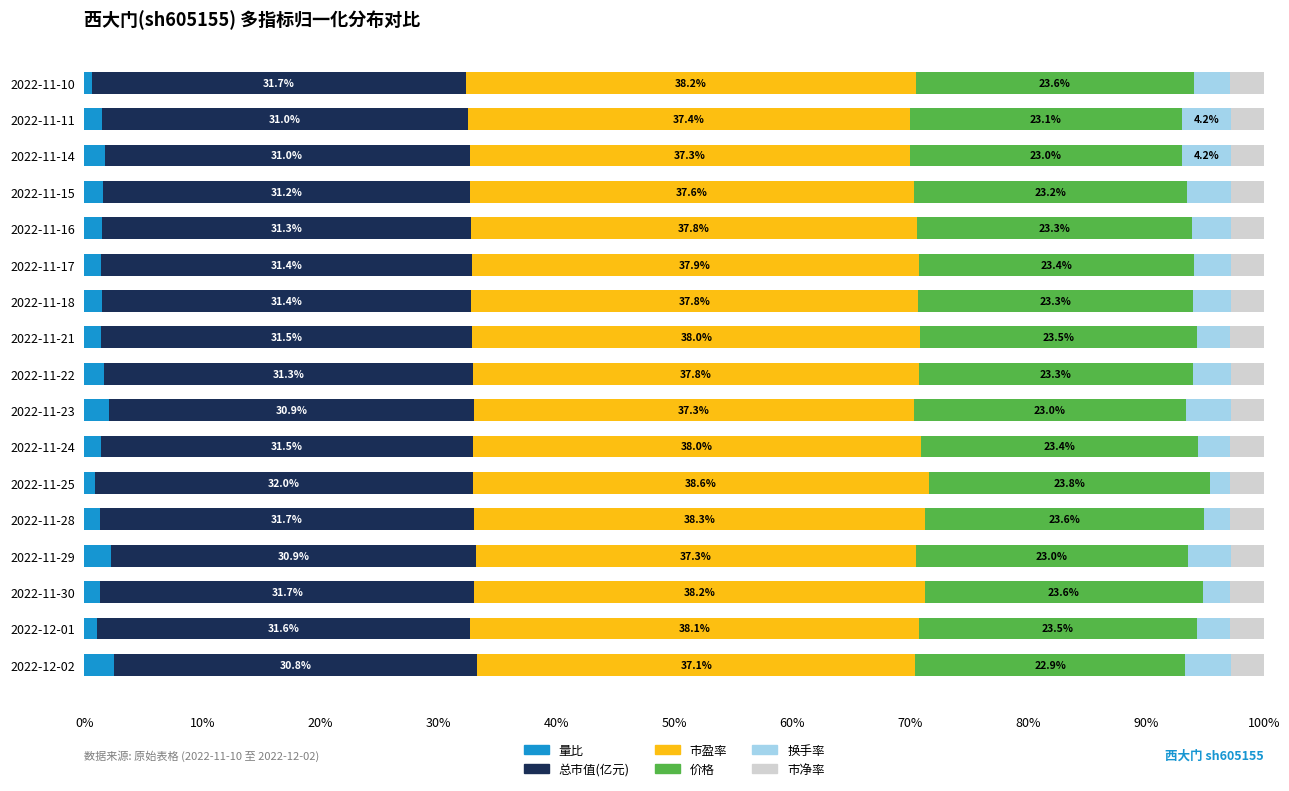

Which category has the lowest value in the 量比 series?

2022-11-10